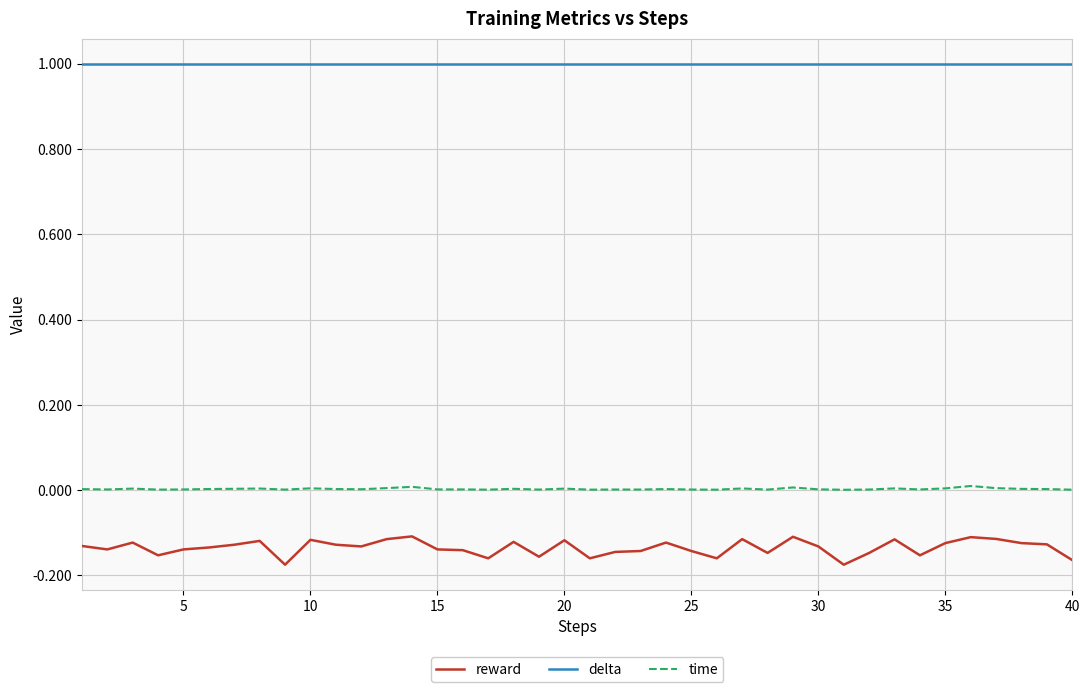

Which series has the largest total across all categories?

delta